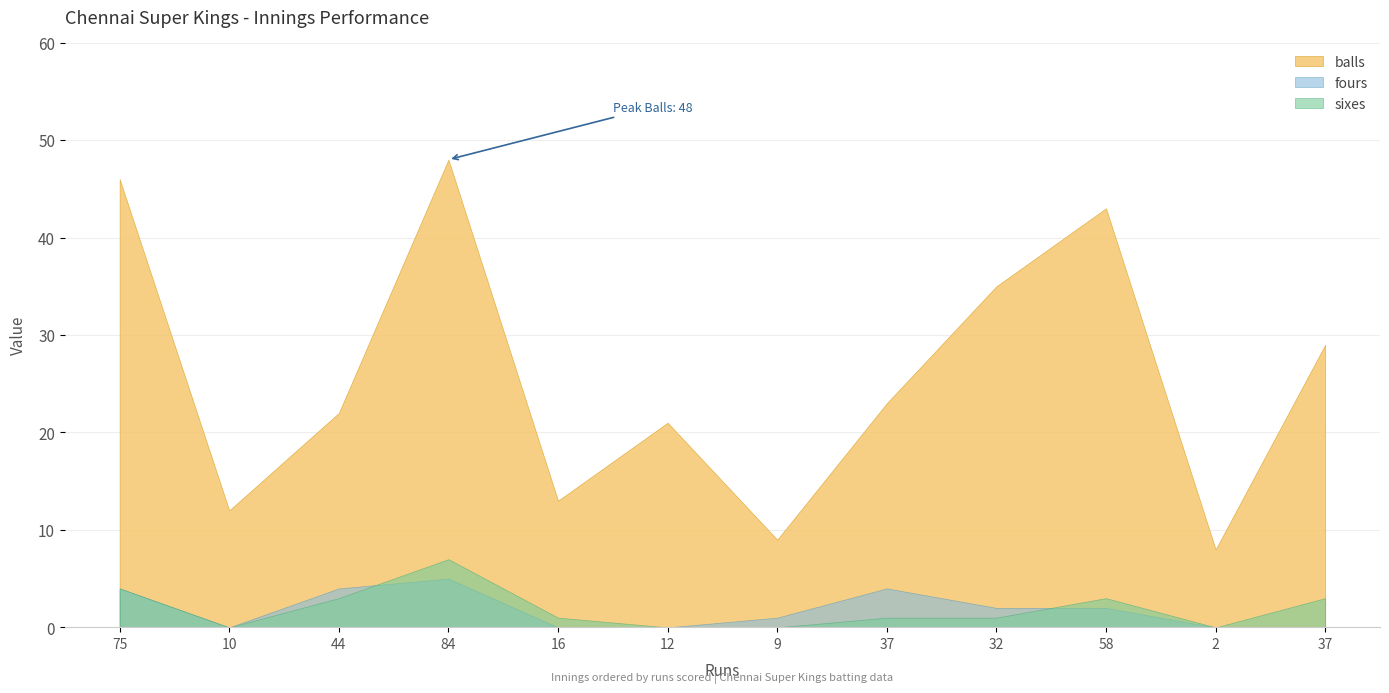

What is the spread (max minus min) of values at 84?

43